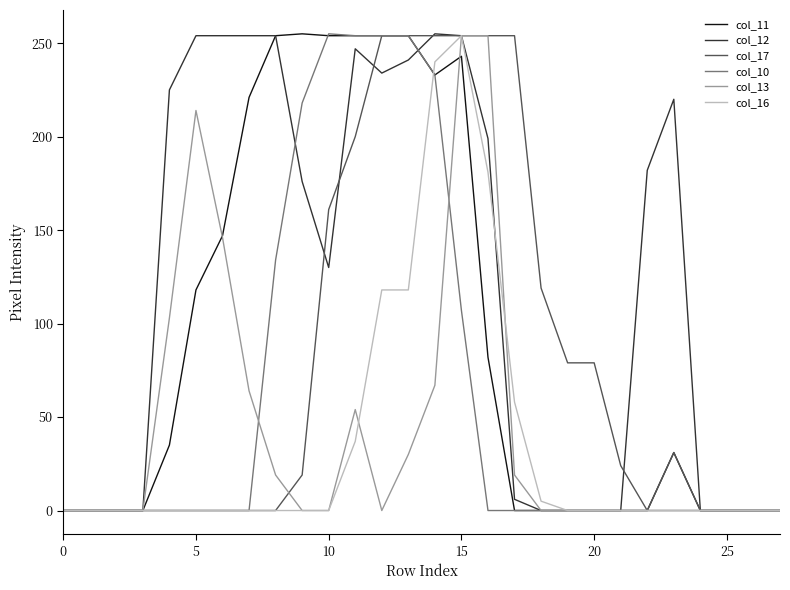

Which series has the largest total across all categories?

col_12